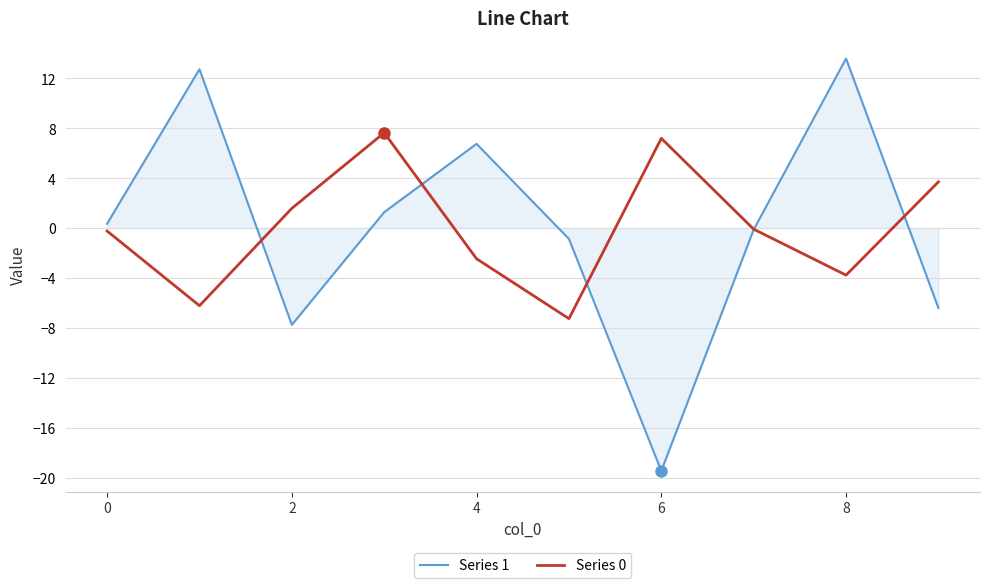

What is the maximum value shown in the chart?

13.6